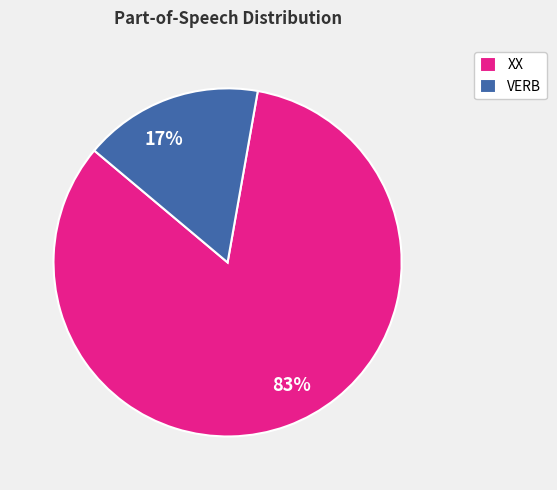

Rank the categories by value from highest to lowest.

XX, VERB